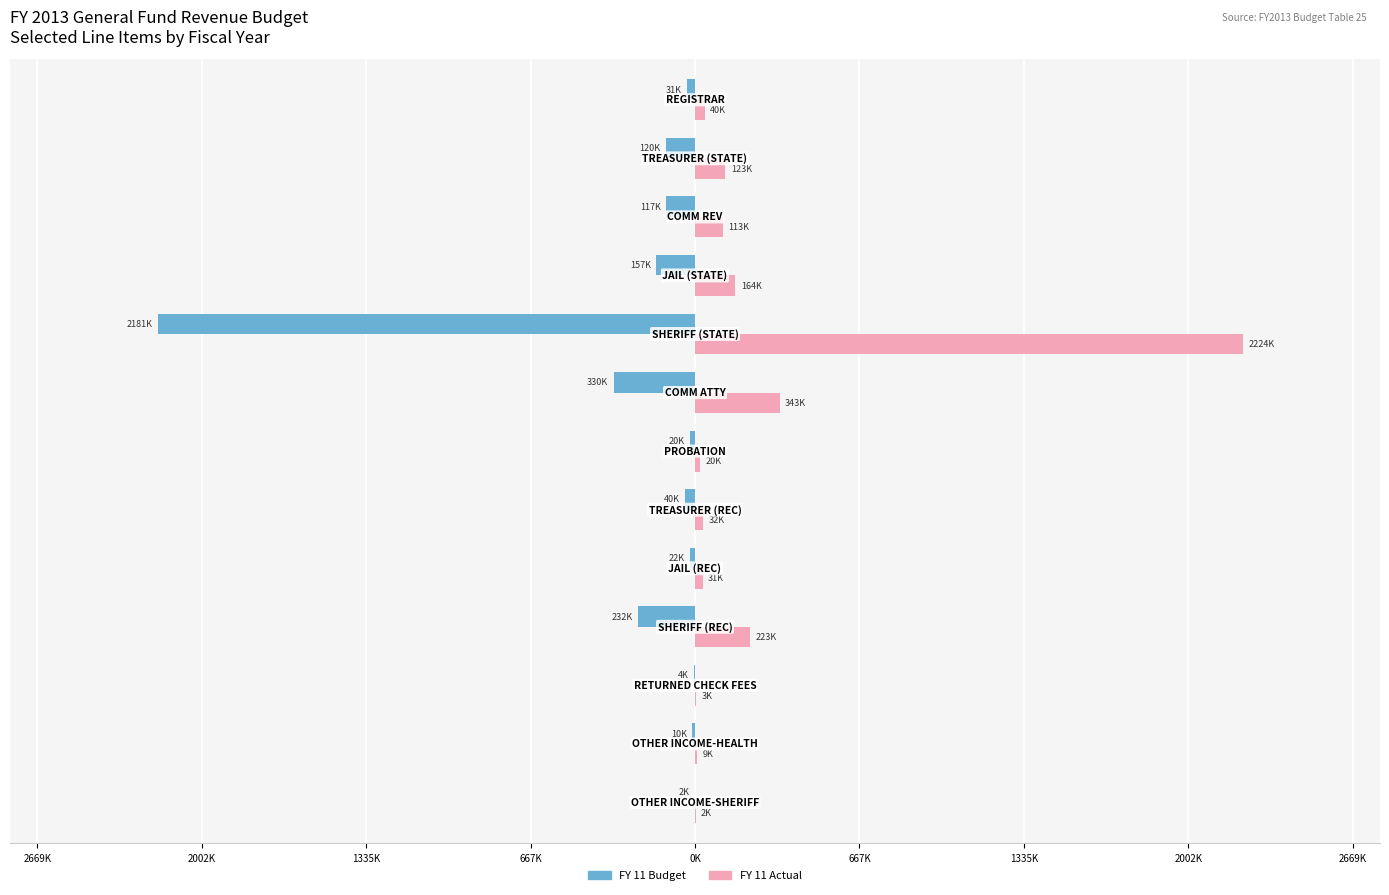

What are all the series names shown in the legend?

FY 11 Budget, FY 11 Actual